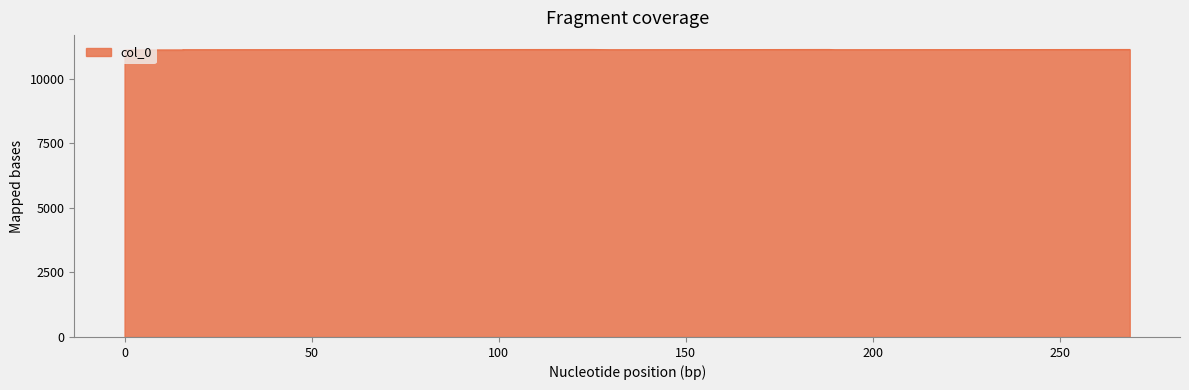

What is the smallest value displayed?

11100